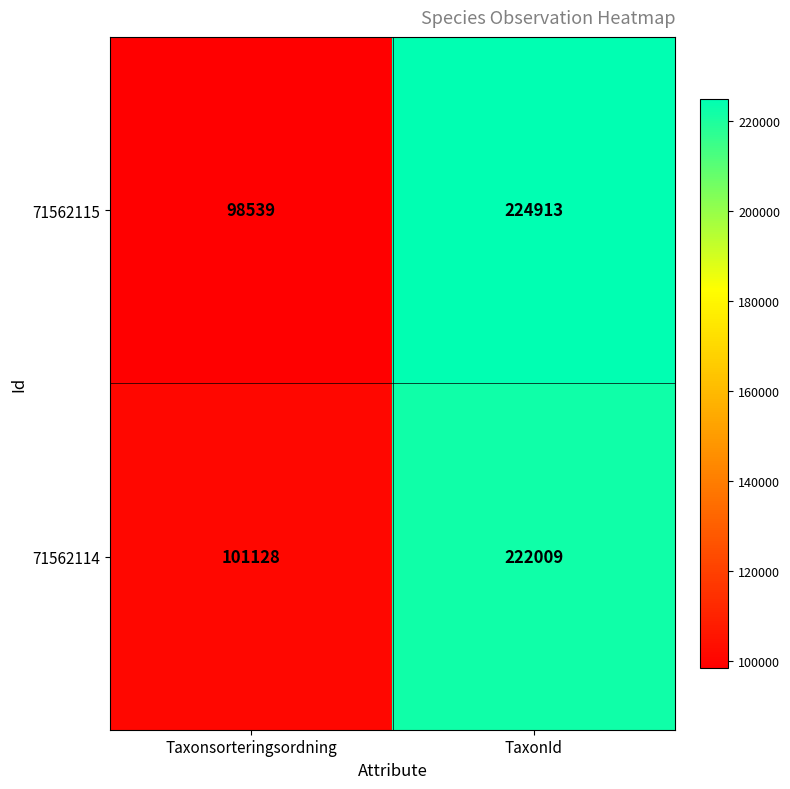

What is the difference between the 71562115 values at TaxonId and Taxonsorteringsordning?

126374